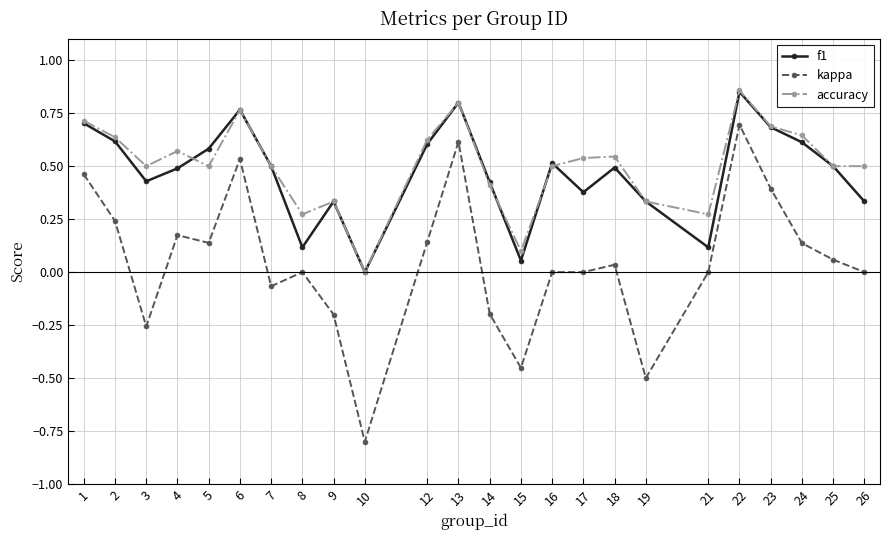

What is the sum of the accuracy values at 13 and 7?

1.3